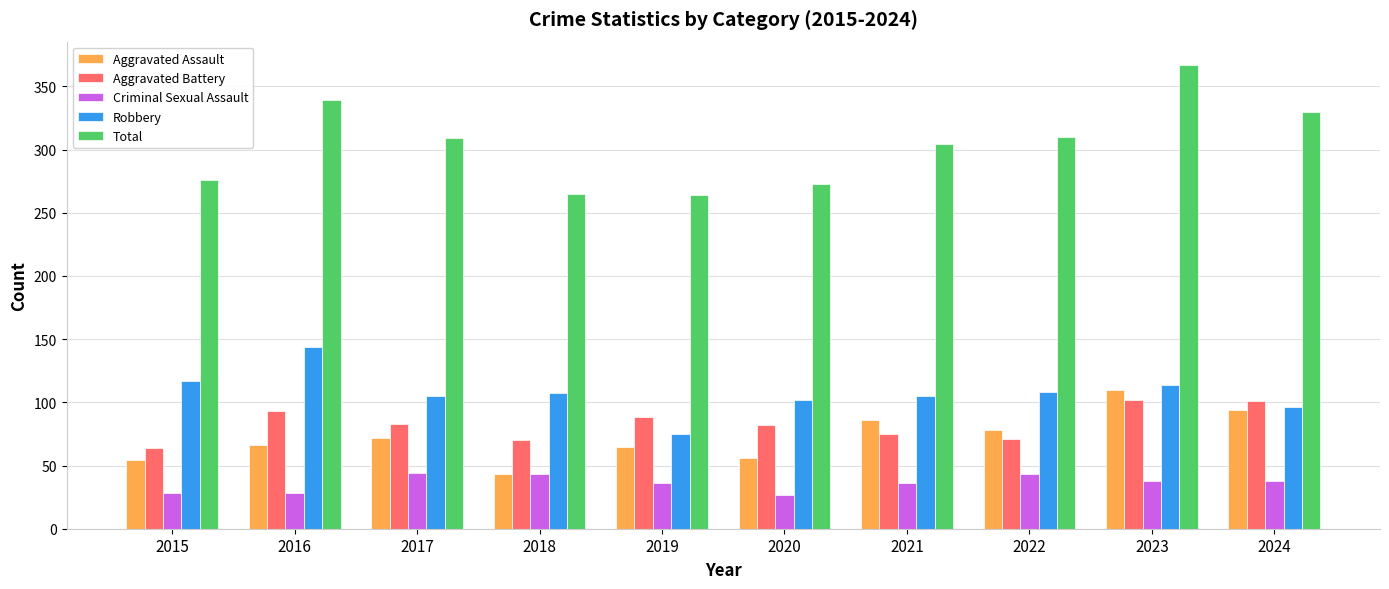

Rank the series by their maximum value, from lowest to highest.

Criminal Sexual Assault, Aggravated Battery, Aggravated Assault, Robbery, Total